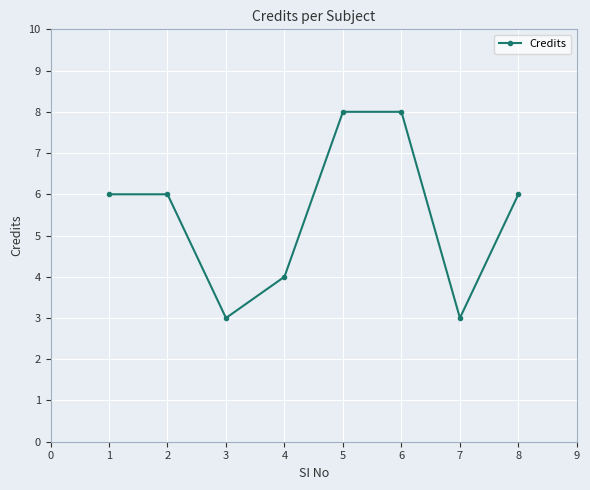

True or false: the data has more than 2 interior local peaks.

False